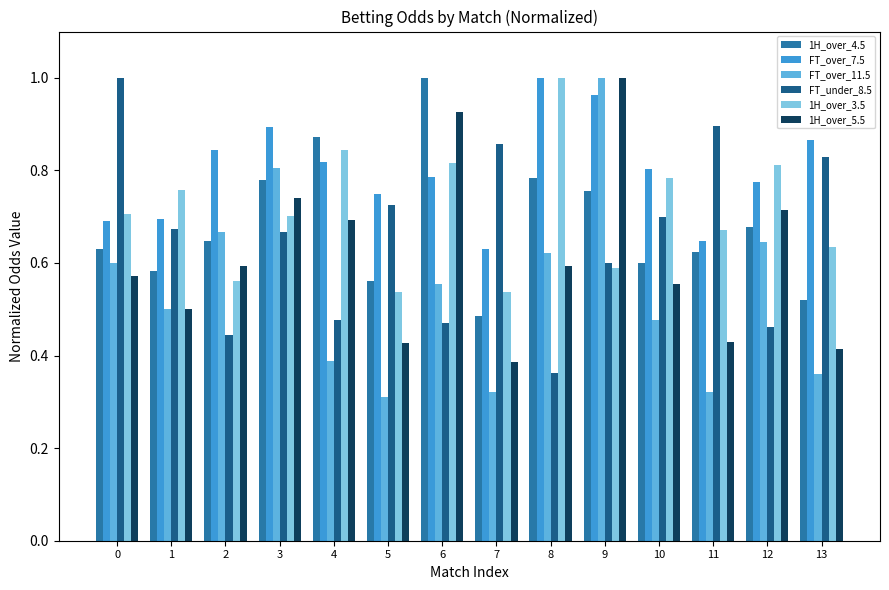

At 10, list the series in order from largest to smallest.

FT_over_7.5, 1H_over_3.5, FT_under_8.5, 1H_over_4.5, 1H_over_5.5, FT_over_11.5